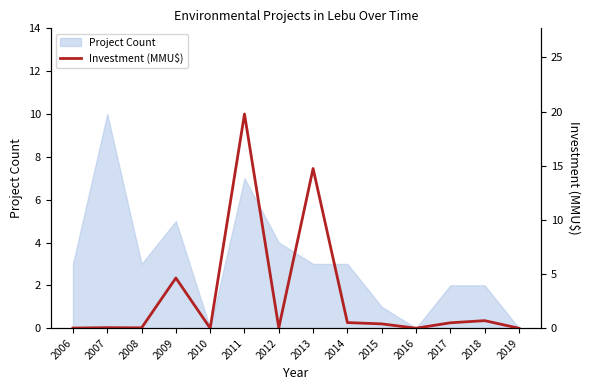

The chart shows a value of 2.6 at 2009. True or false?

False